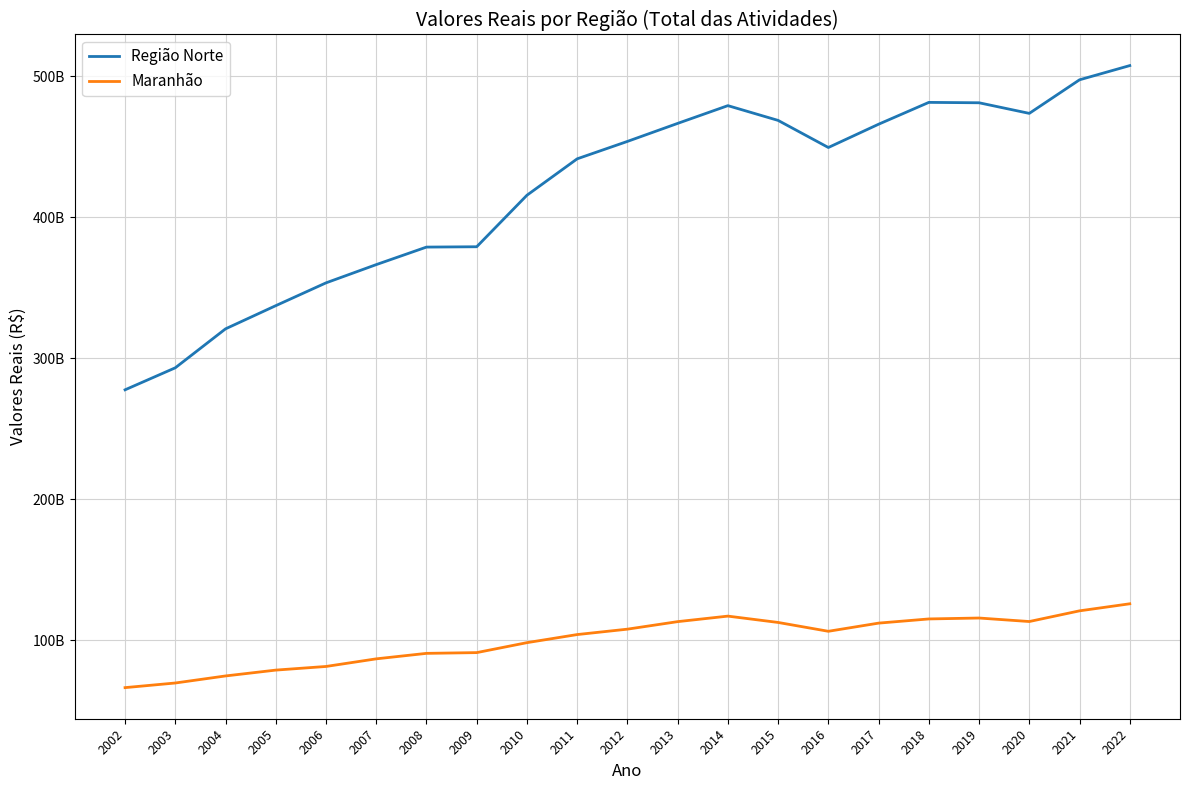

The value of Maranhão at 2022 is 126000000000.0. True or false?

True